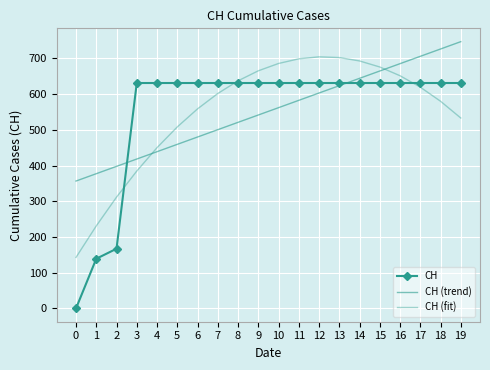

True or false: CH (trend) has a value of 983.4 at 12.

False